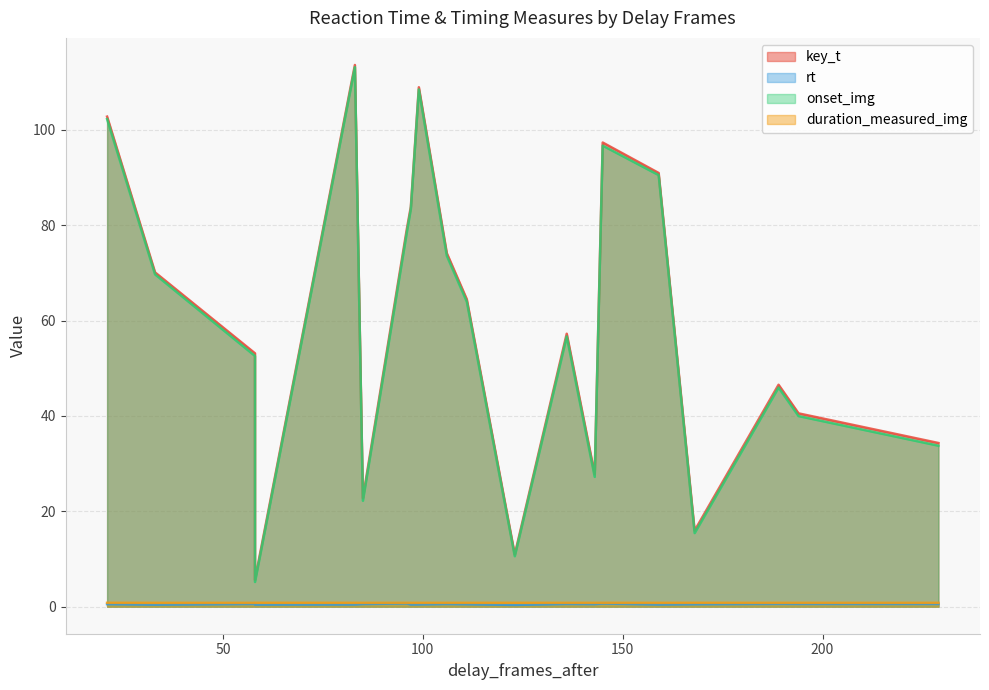

What is the label of the 10th point from the right?

111